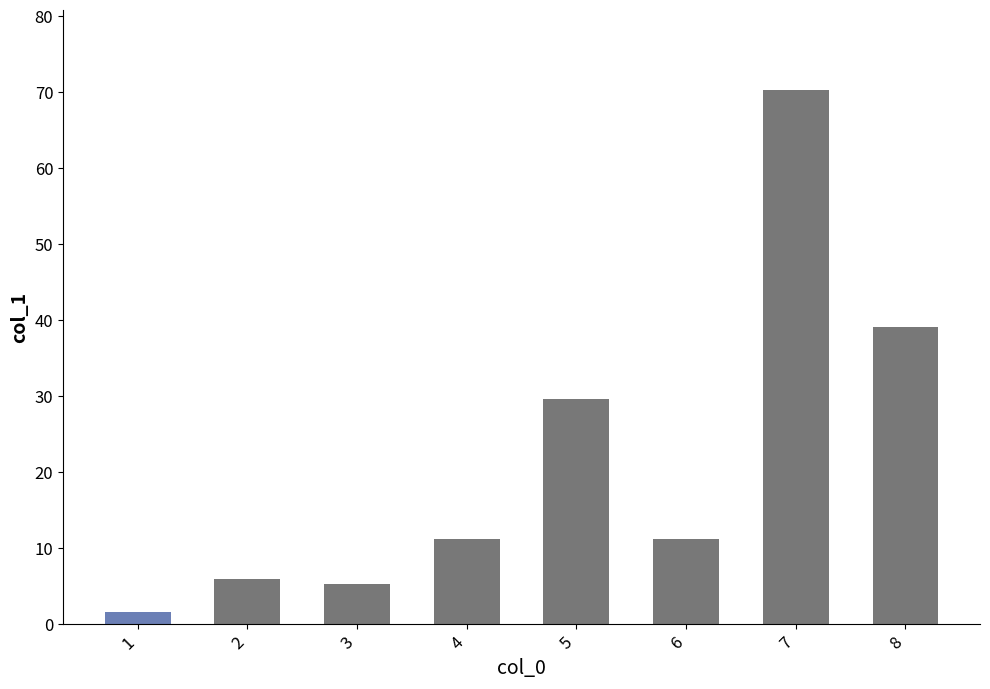

True or false: the data shows 17.5 at 4.

False